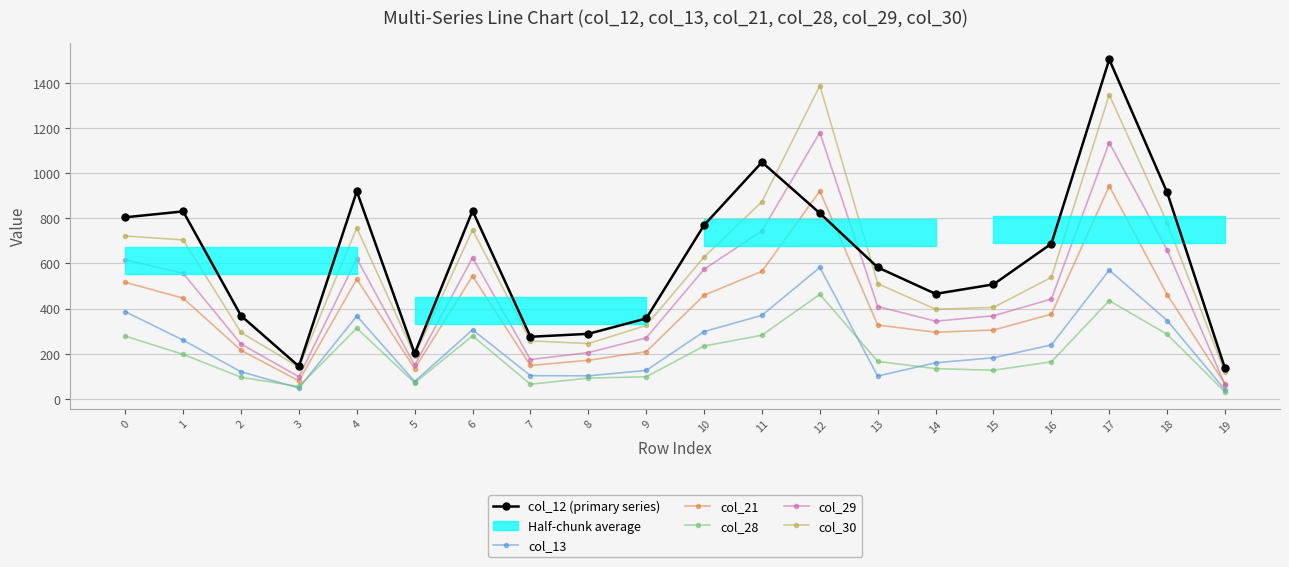

Where is the first local minimum for col_30?

3